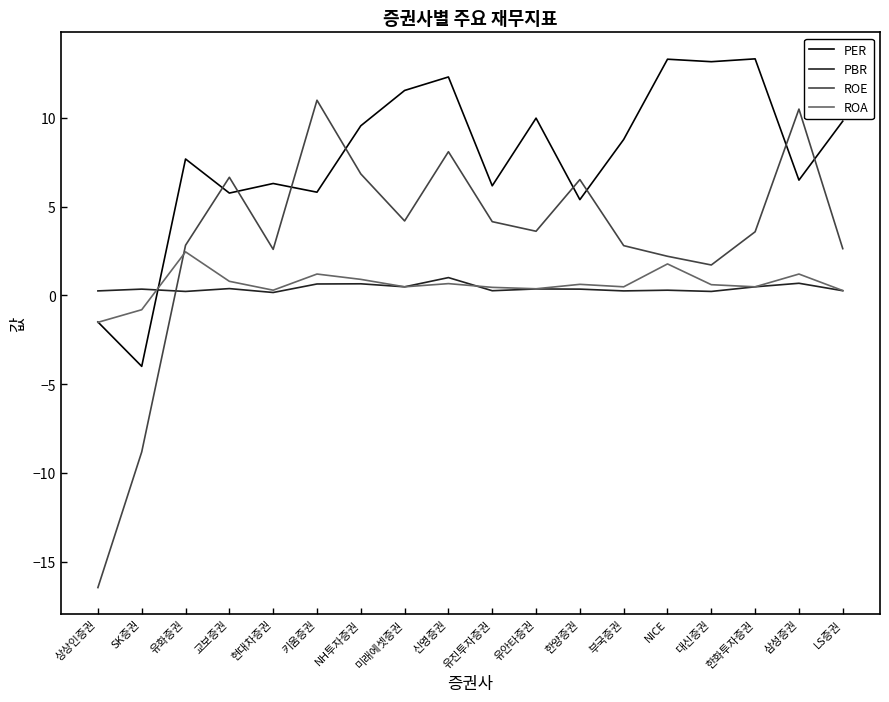

List the series in order of their peak value, highest first.

PER, ROE, ROA, PBR